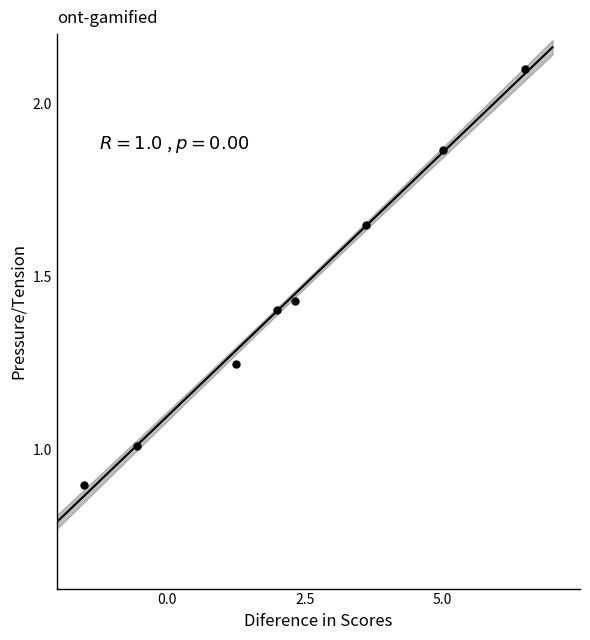

What is the range of X values (max minus min)?

8.0